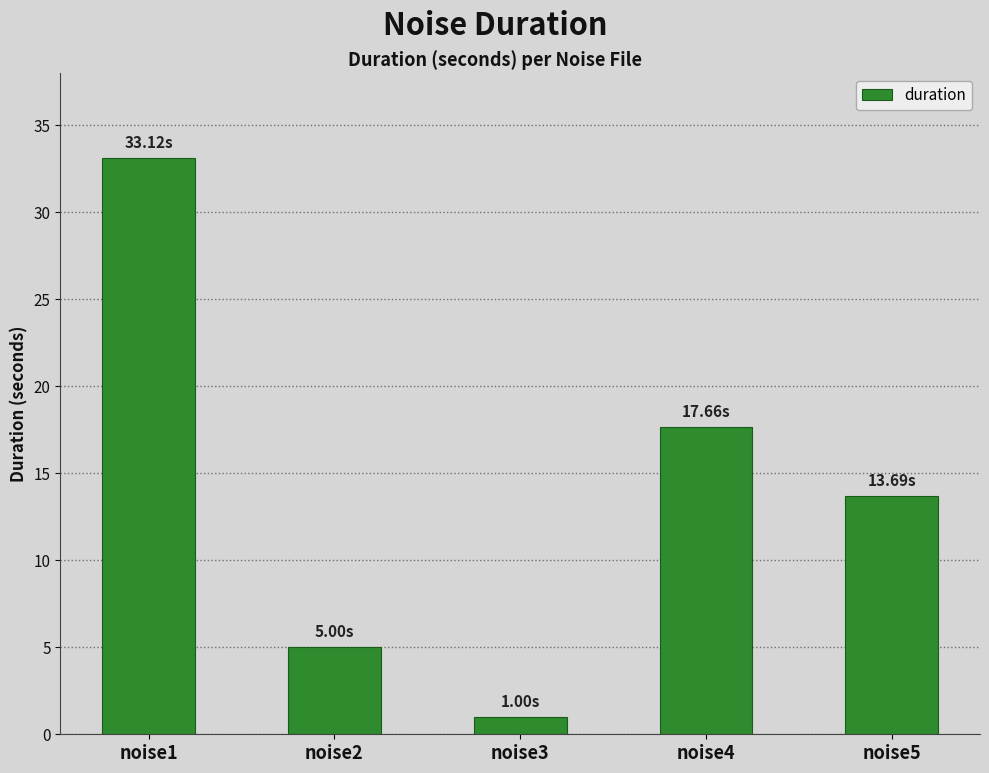

At which category does the chart reach its peak across all series?

noise1